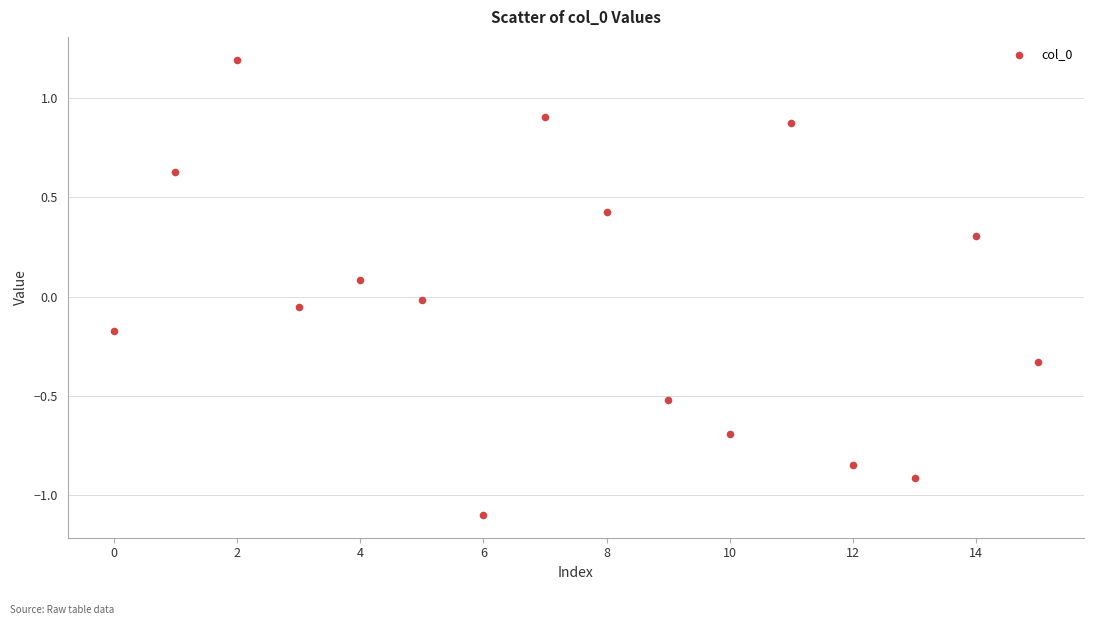

What is the range of Y values (max minus min)?

2.3